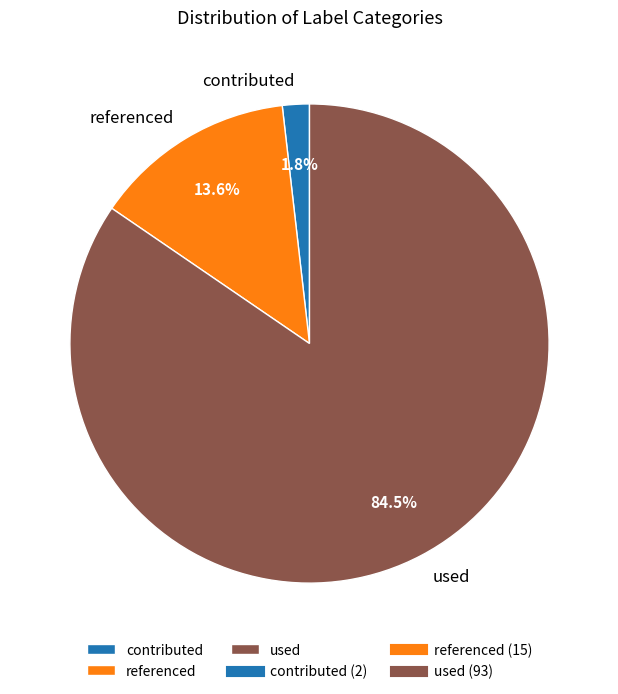

To the nearest percent, what is the difference between the largest and smallest slice percentages?

83%